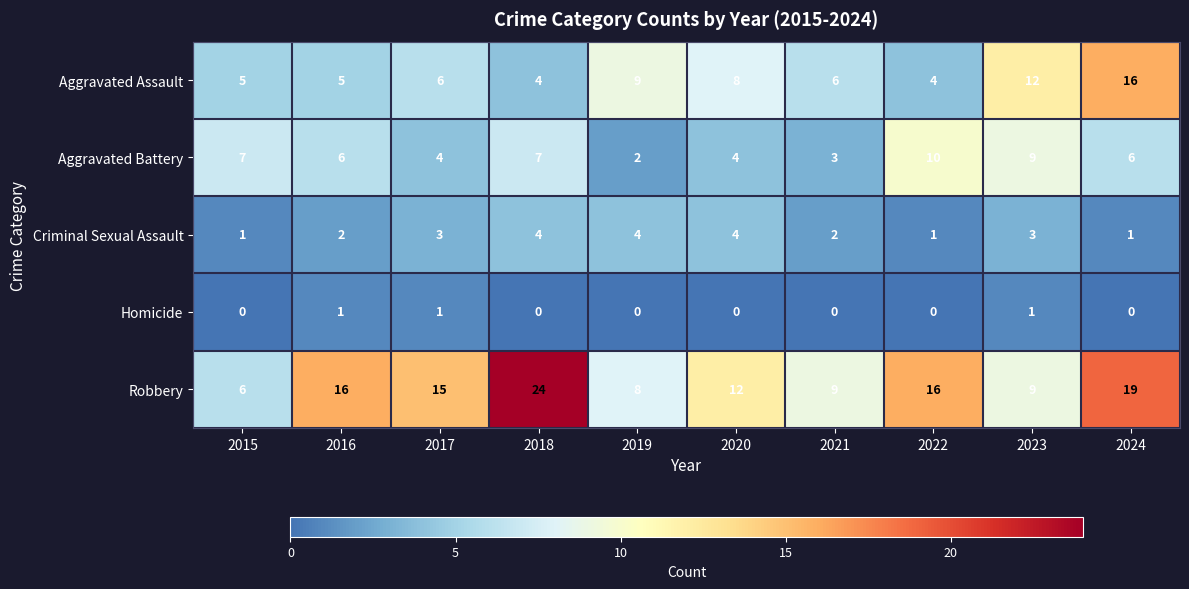

Which series has the largest total across all categories?

Robbery